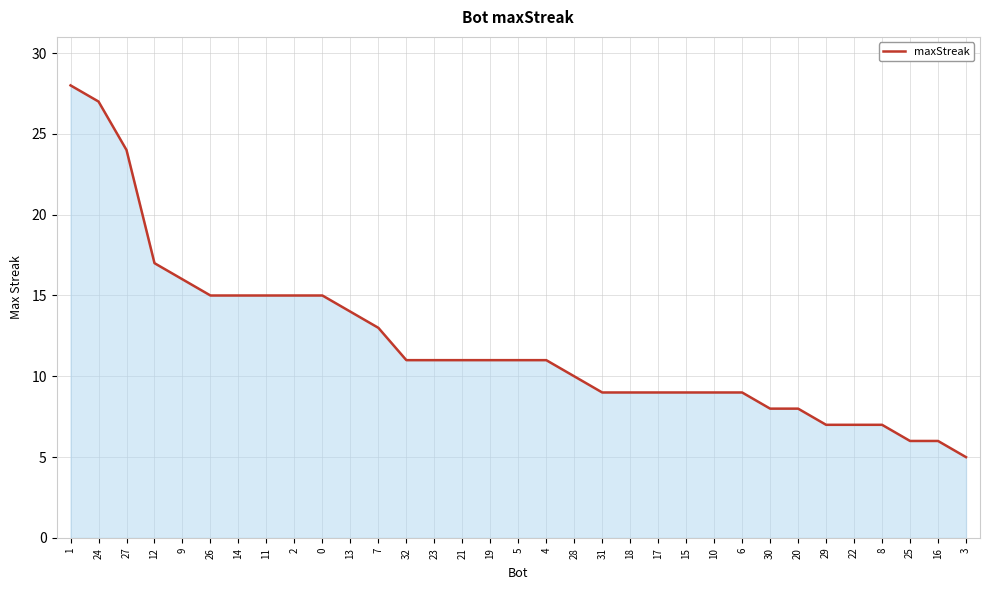

Is it true that the value at 13 is 14?

True